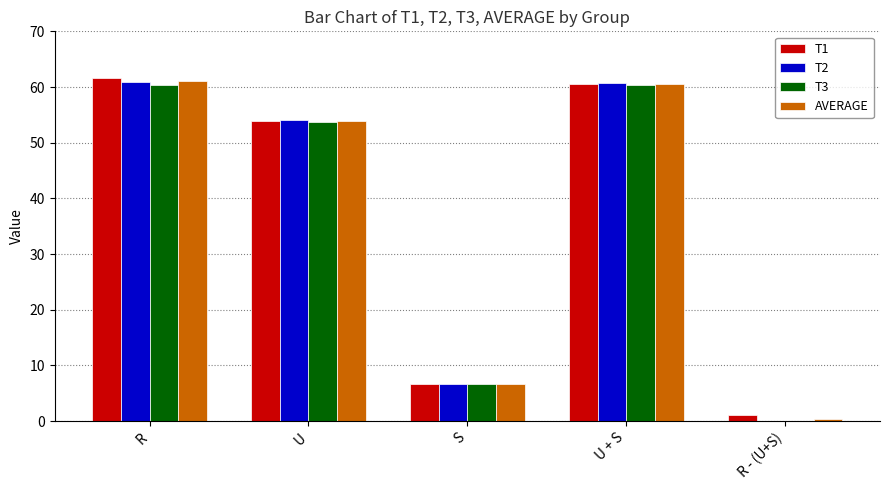

What is the approximate value of T2 at U + S?

60.8